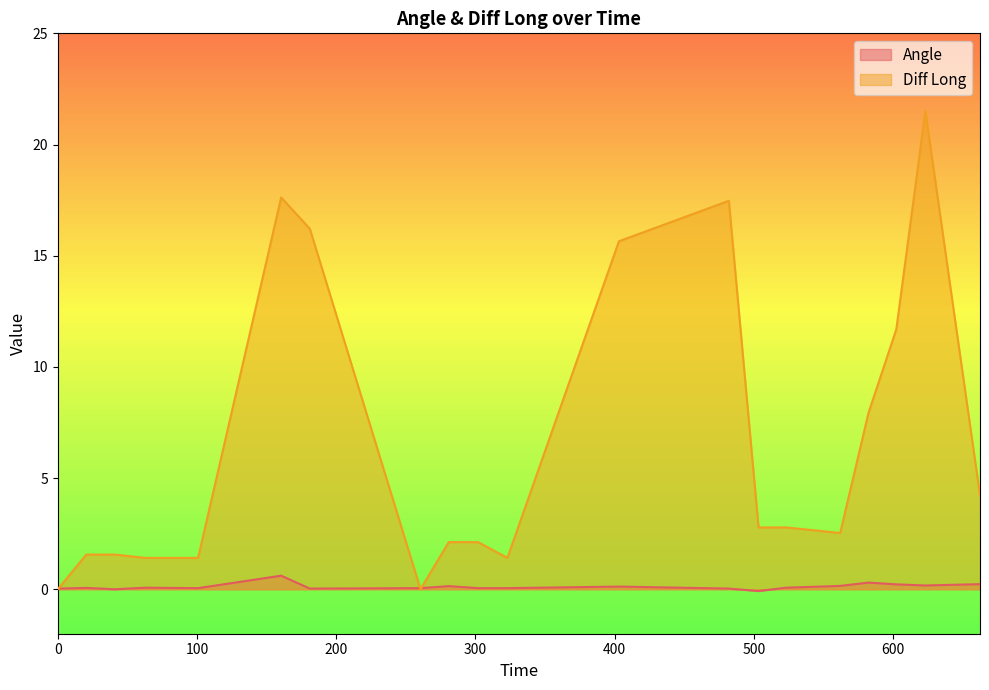

What is the difference between the Angle values at 523.25 and 160.46?

0.5